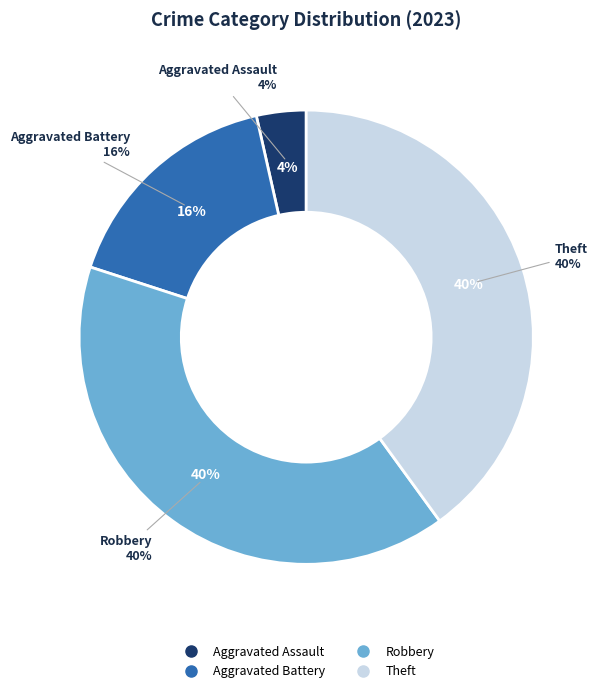

Between Aggravated Assault and Robbery, which is larger?

Robbery